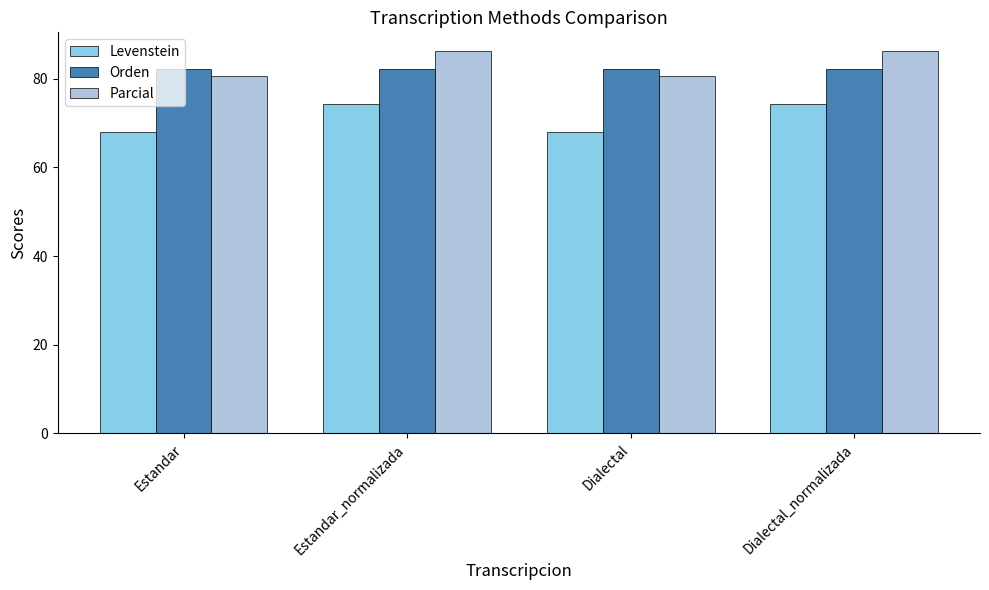

How many Orden values are between 82 and 83?

4